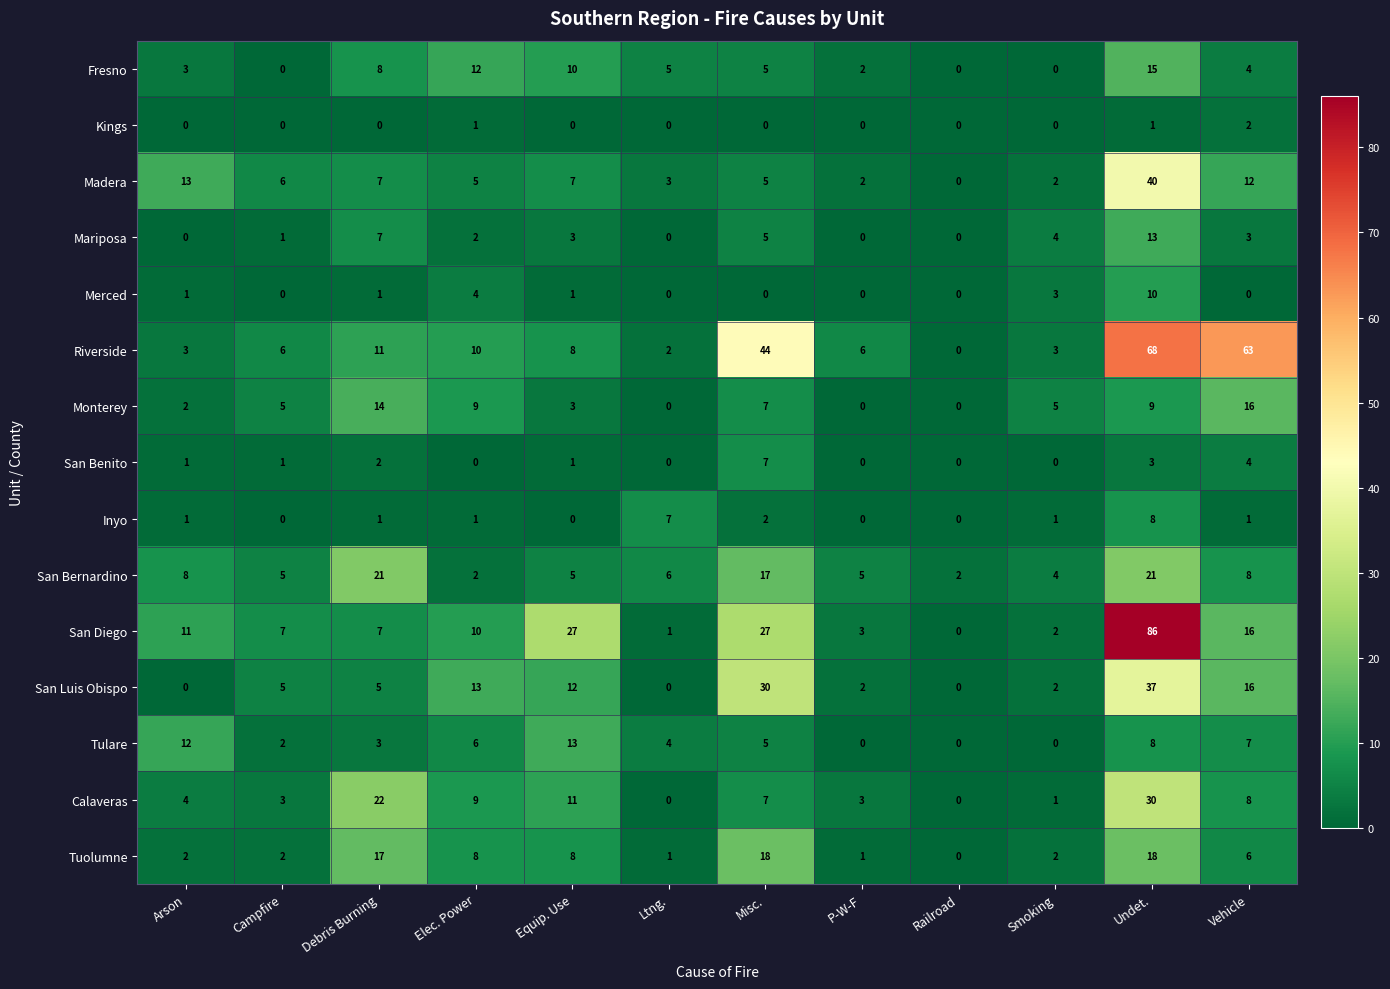

The Merced series shows 0 at Misc.. True or false?

True